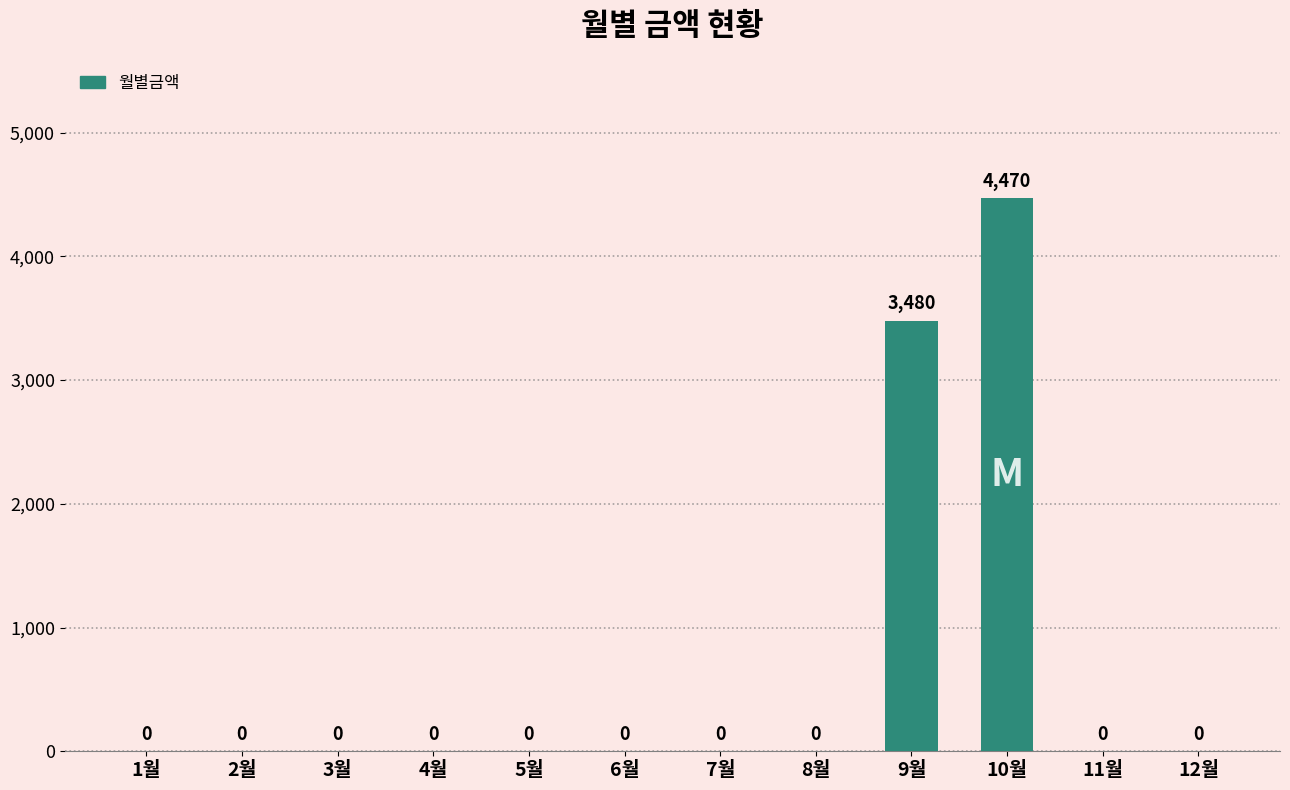

How many series are shown in this chart?

1